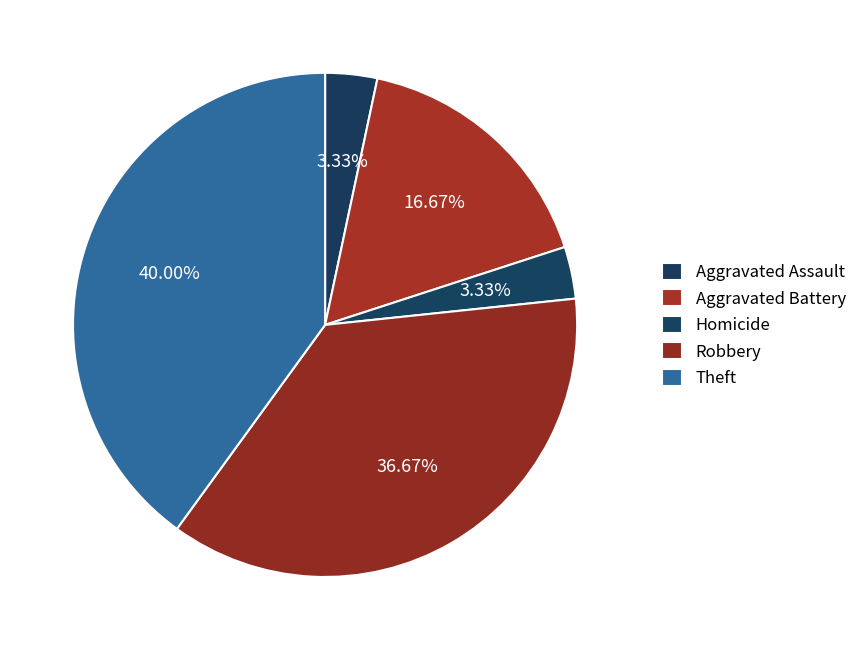

How many slices are in this pie chart?

5